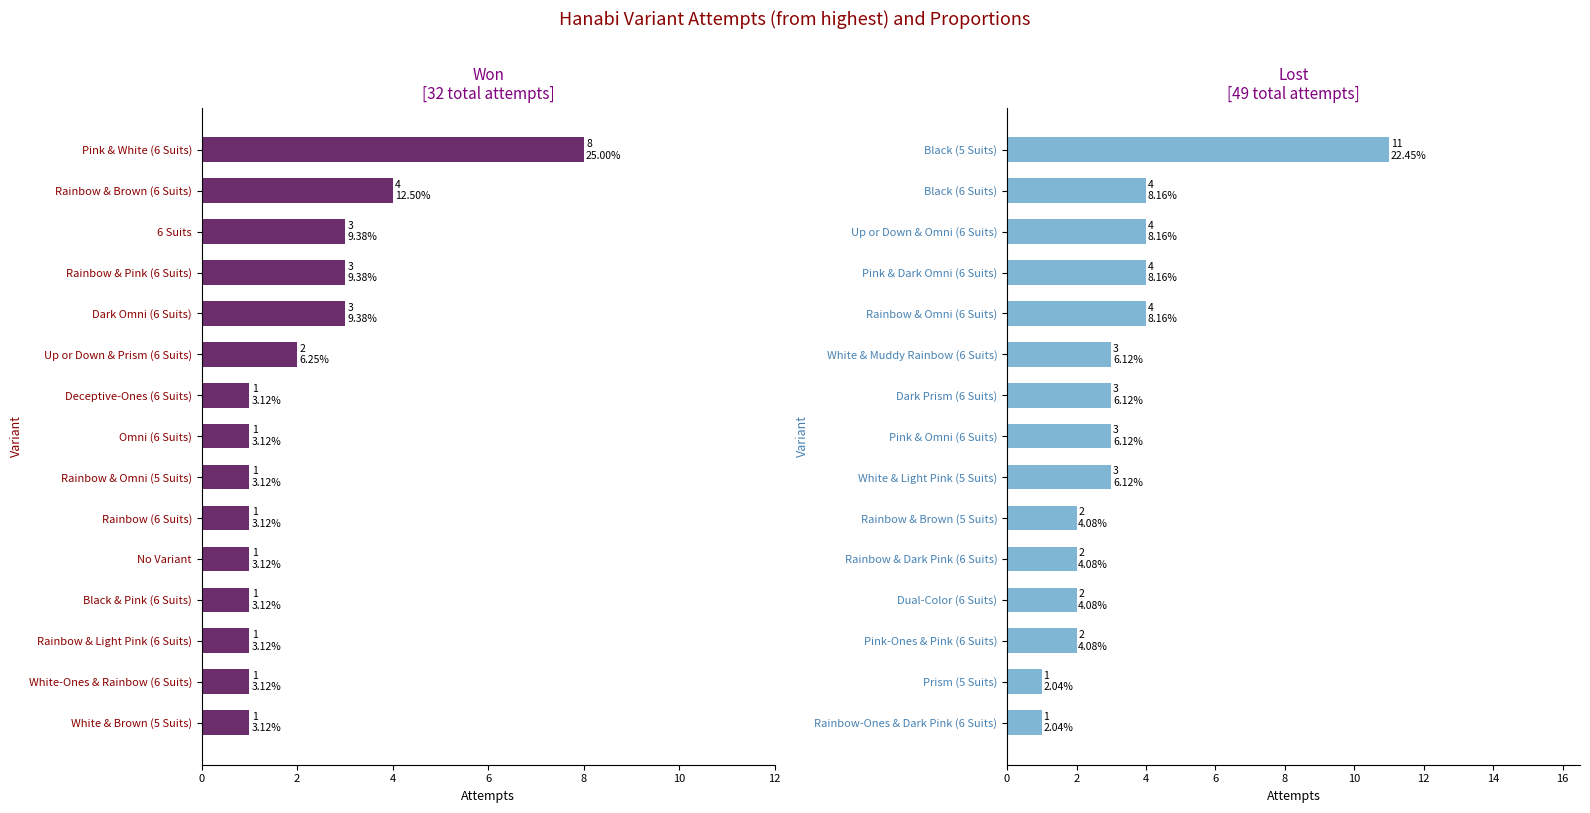

What is the sum of all Won (attempts) values?

32